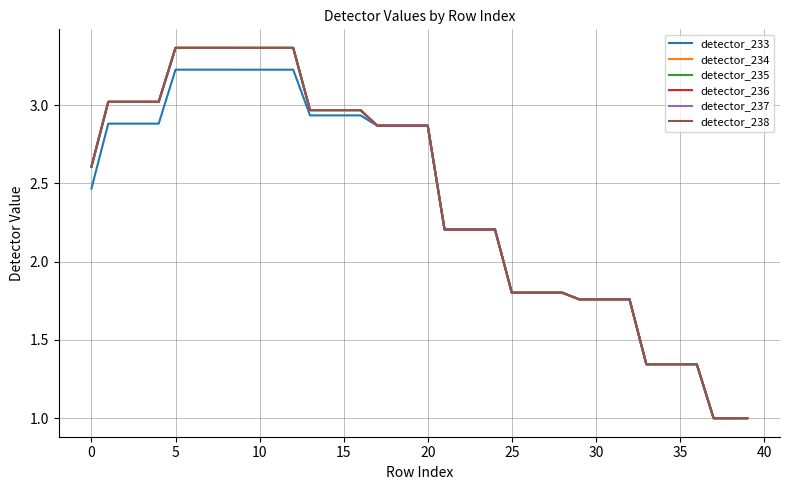

Which series has the widest spread of values?

detector_236